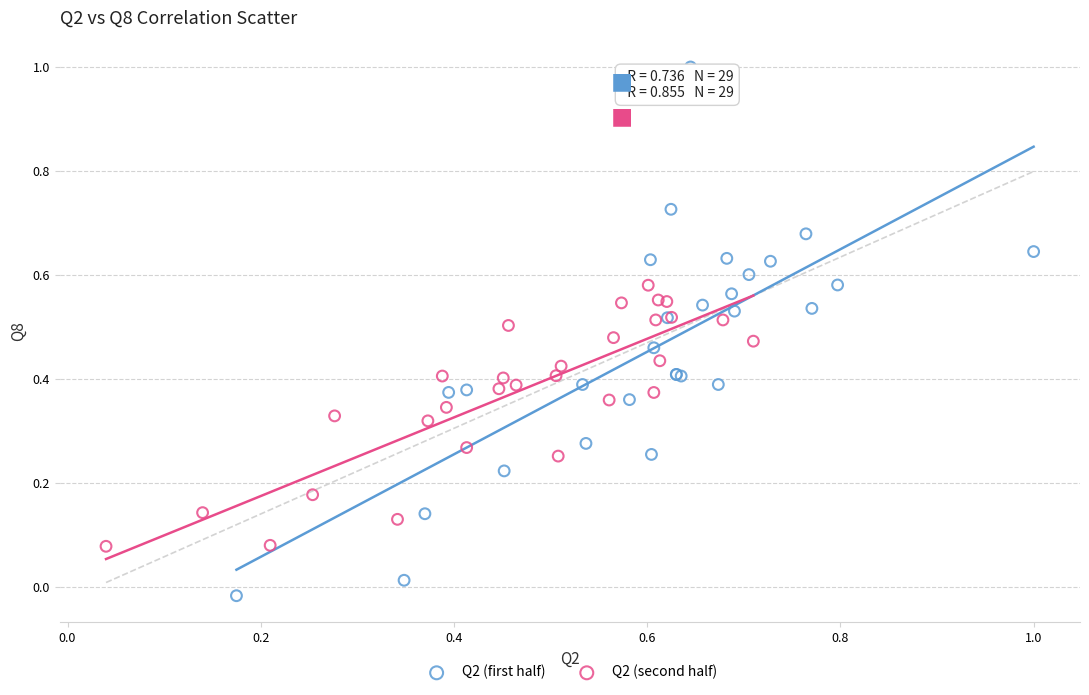

Which series contains the lowest Y value?

Q2 (first half)